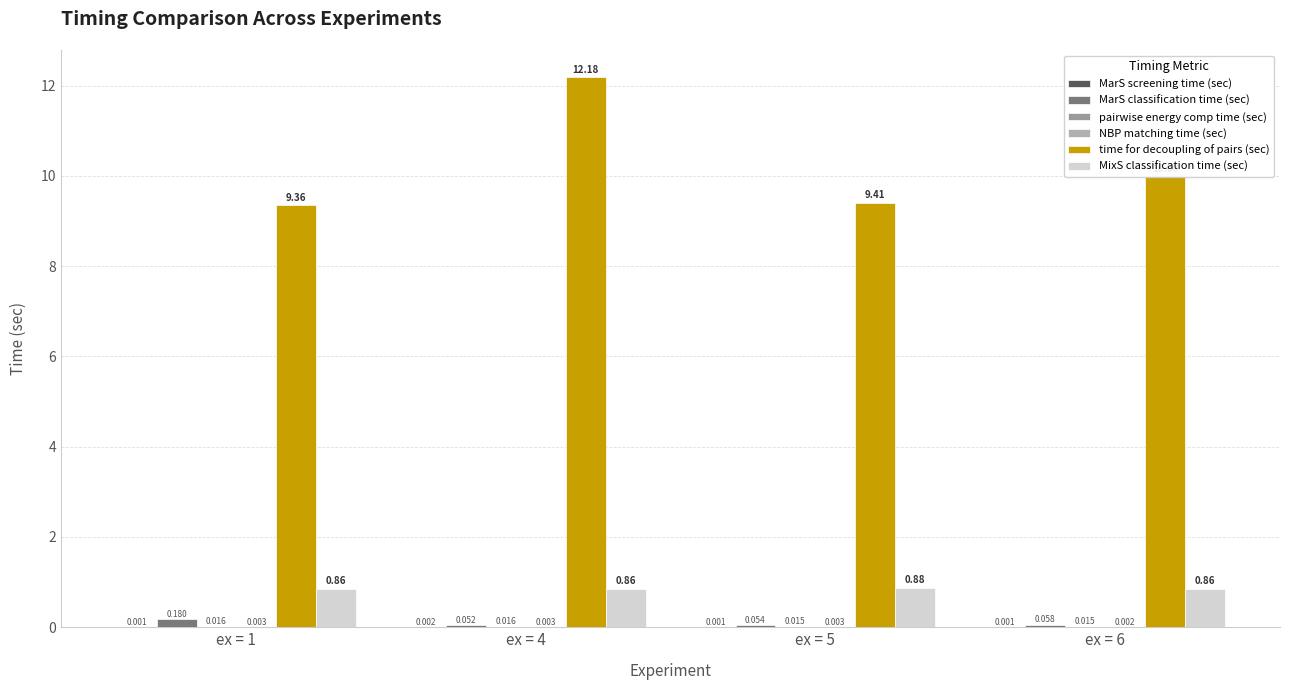

What is the total value across all series at ex = 1?

10.4